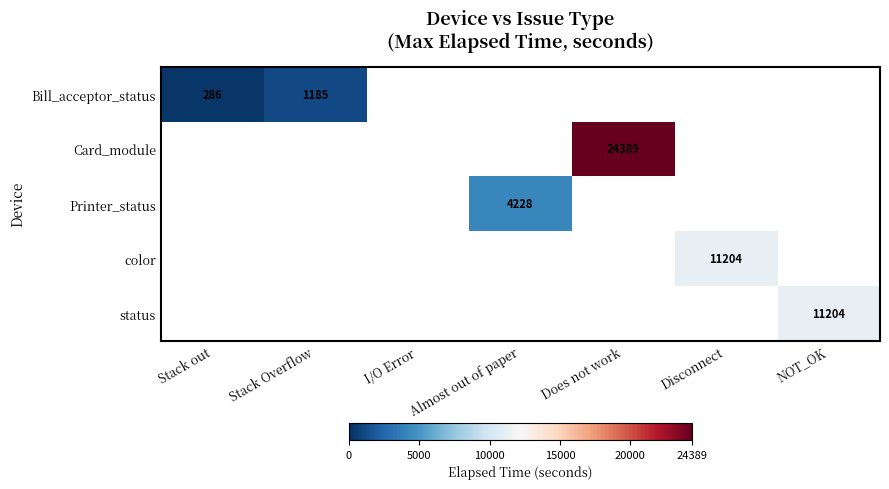

The value of status at NOT_OK is 11204. True or false?

True